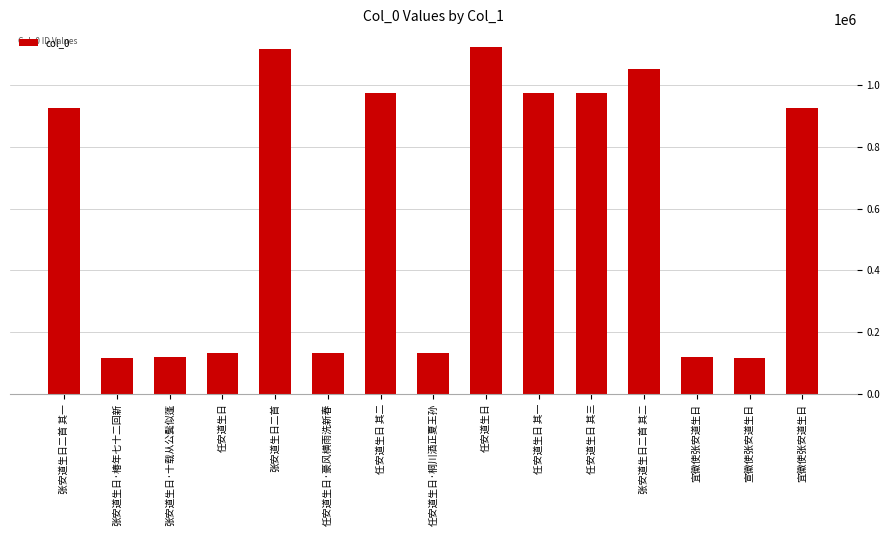

How many bars are there in total?

15